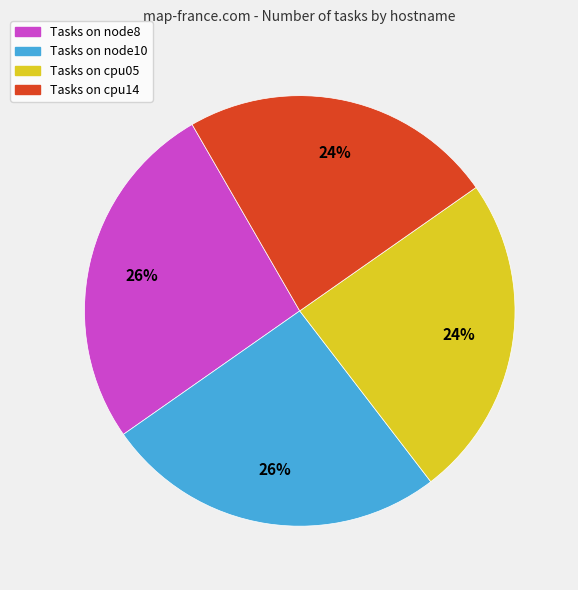

To the nearest percent, what is the average slice percentage?

25%